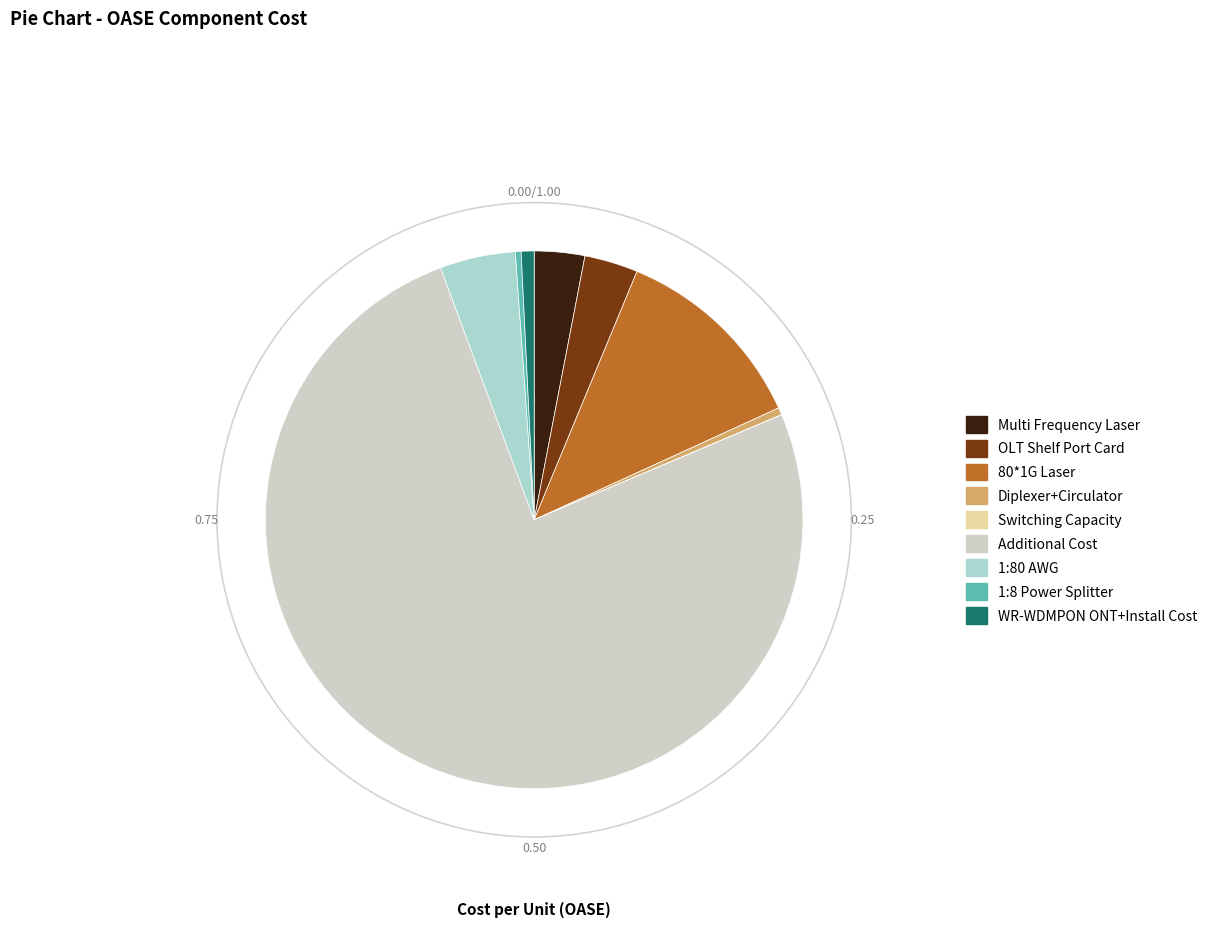

Do Diplexer+Circulator and WR-WDMPON ONT+Install Cost together represent more than half of the pie?

No